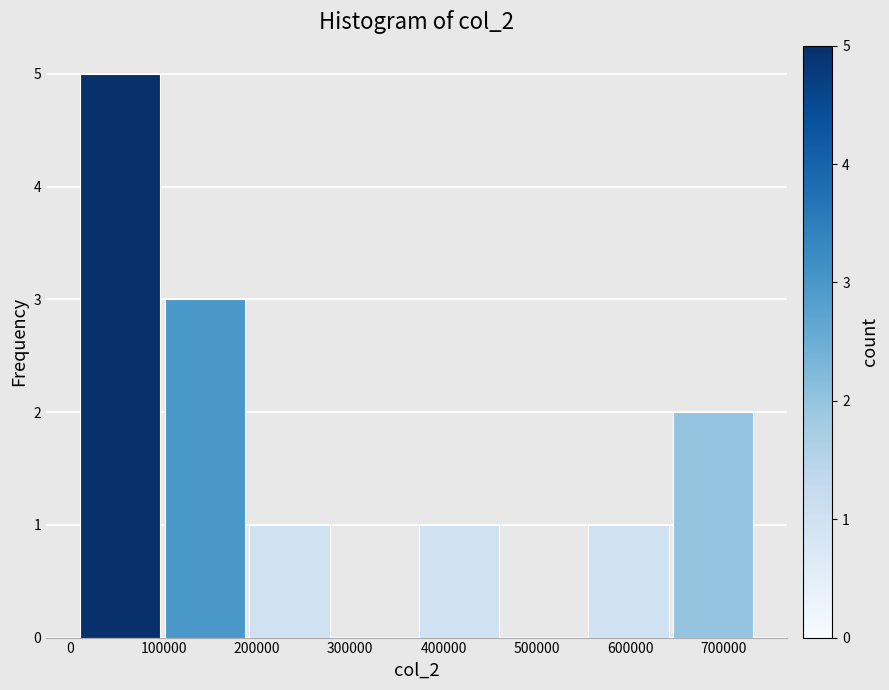

Reading left to right, list every bar in this chart as the range it spans on the x-axis followed by its height. Neither the bar edges nor the heights are printed on the chart, so give them approximately, as read against the axes.

10000 to 100000: 5
100000 to 190000: 3
190000 to 280000: 1
280000 to 370000: 0
370000 to 460000: 1
460000 to 560000: 0
560000 to 650000: 1
650000 to 740000: 2